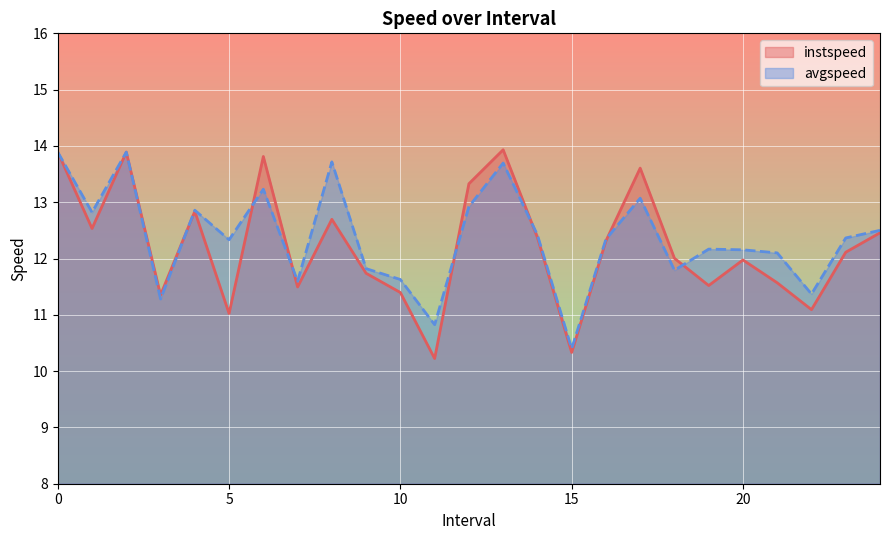

What is the sum of the instspeed values at 23 and 22?

23.2